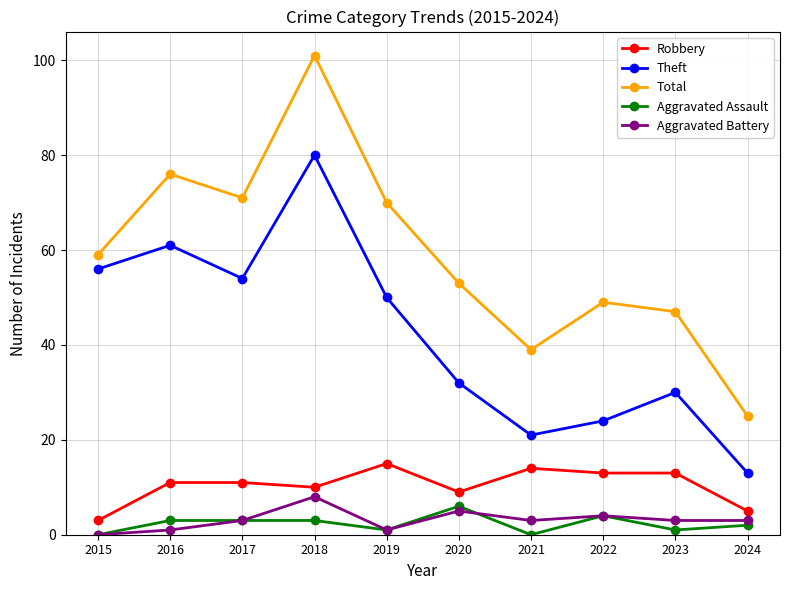

What is the maximum value shown in the chart?

101